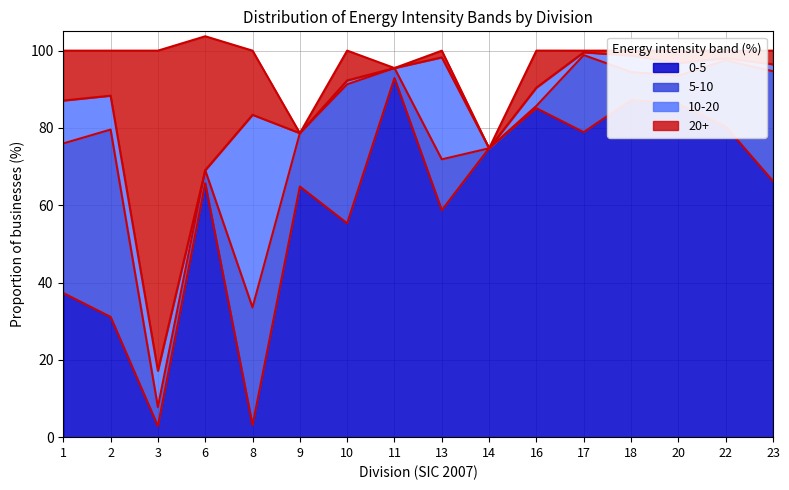

What is the minimum value for 0-5?

2.9